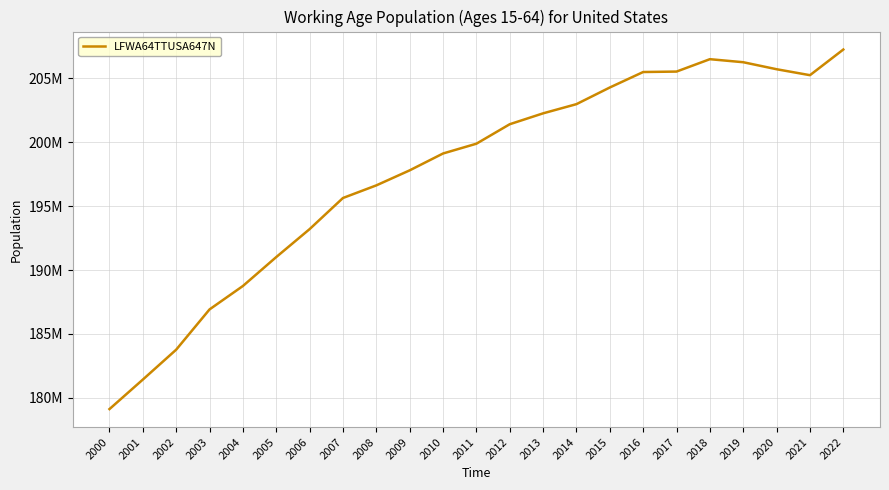

At which label does the data first exceed 199888916?

2011